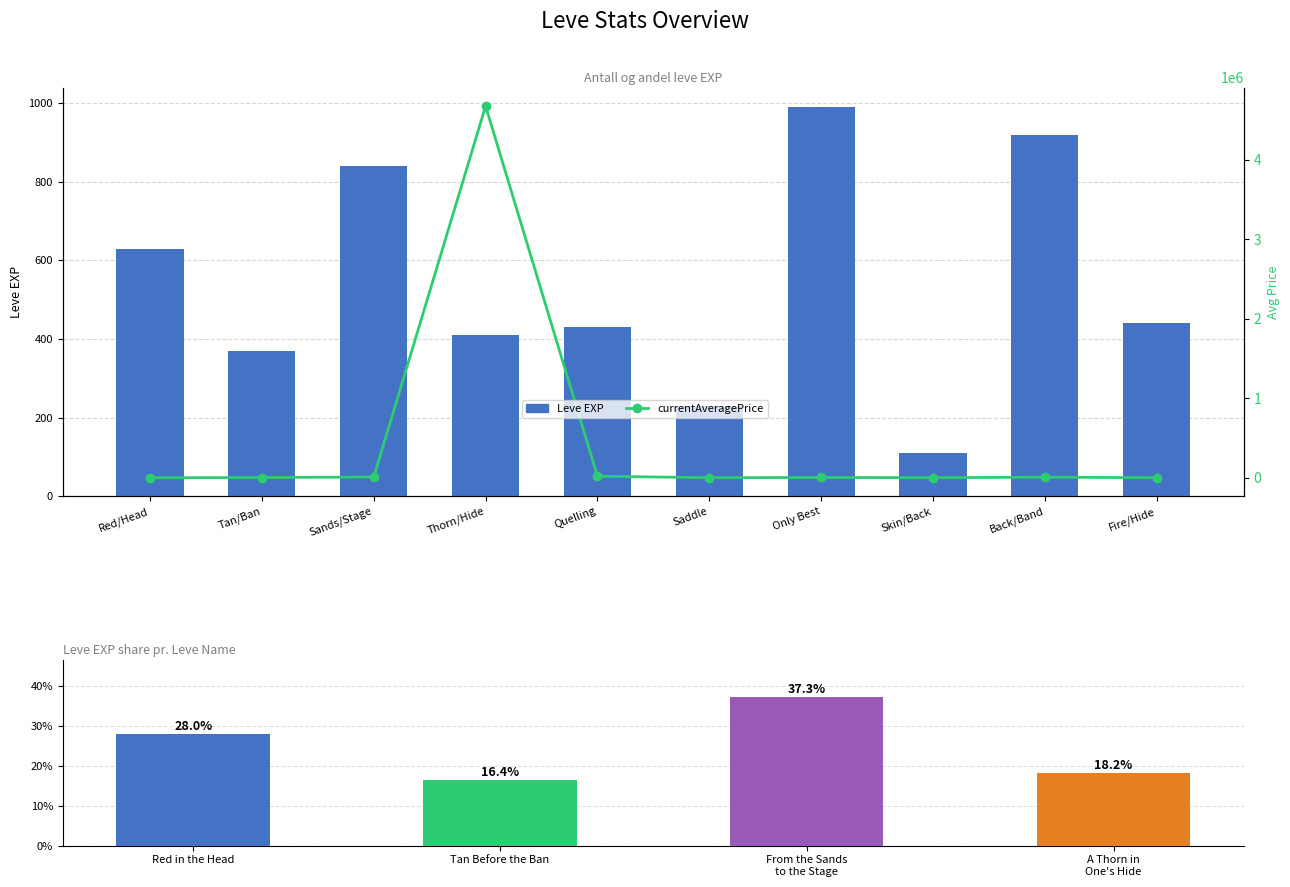

What are all the series names shown in the legend?

Leve EXP, currentAveragePrice